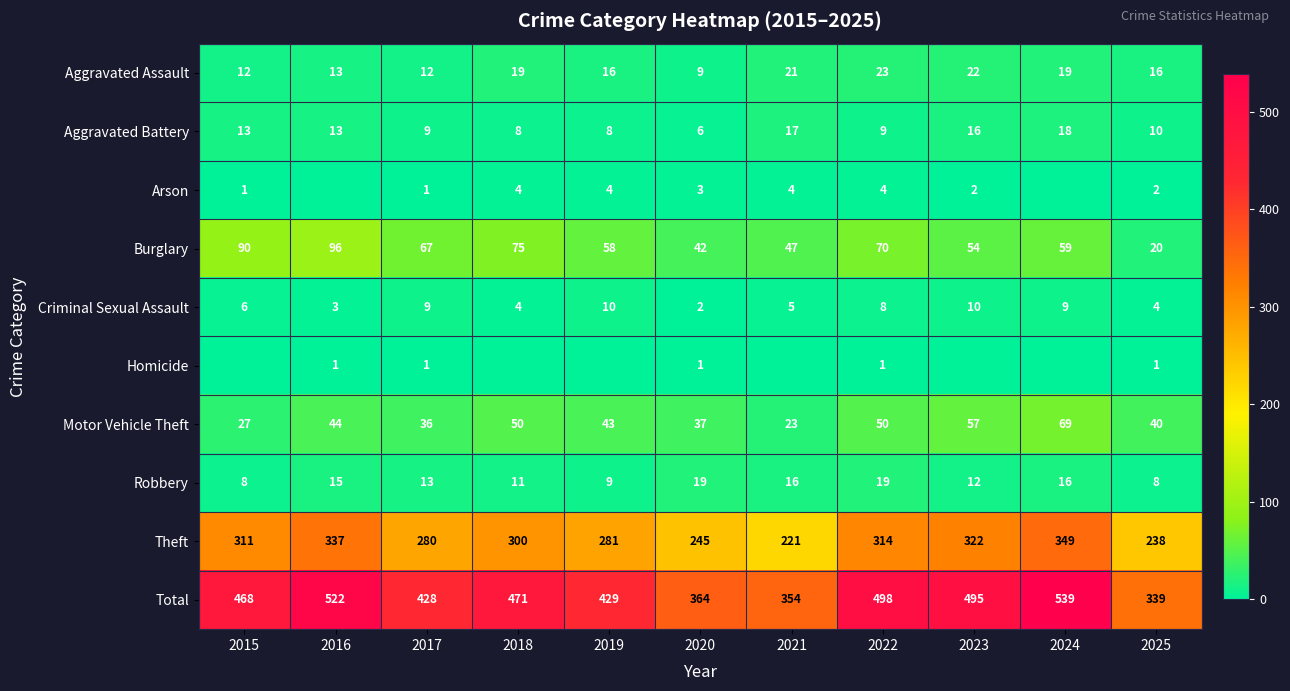

What is the total value across all series at 2023?

990